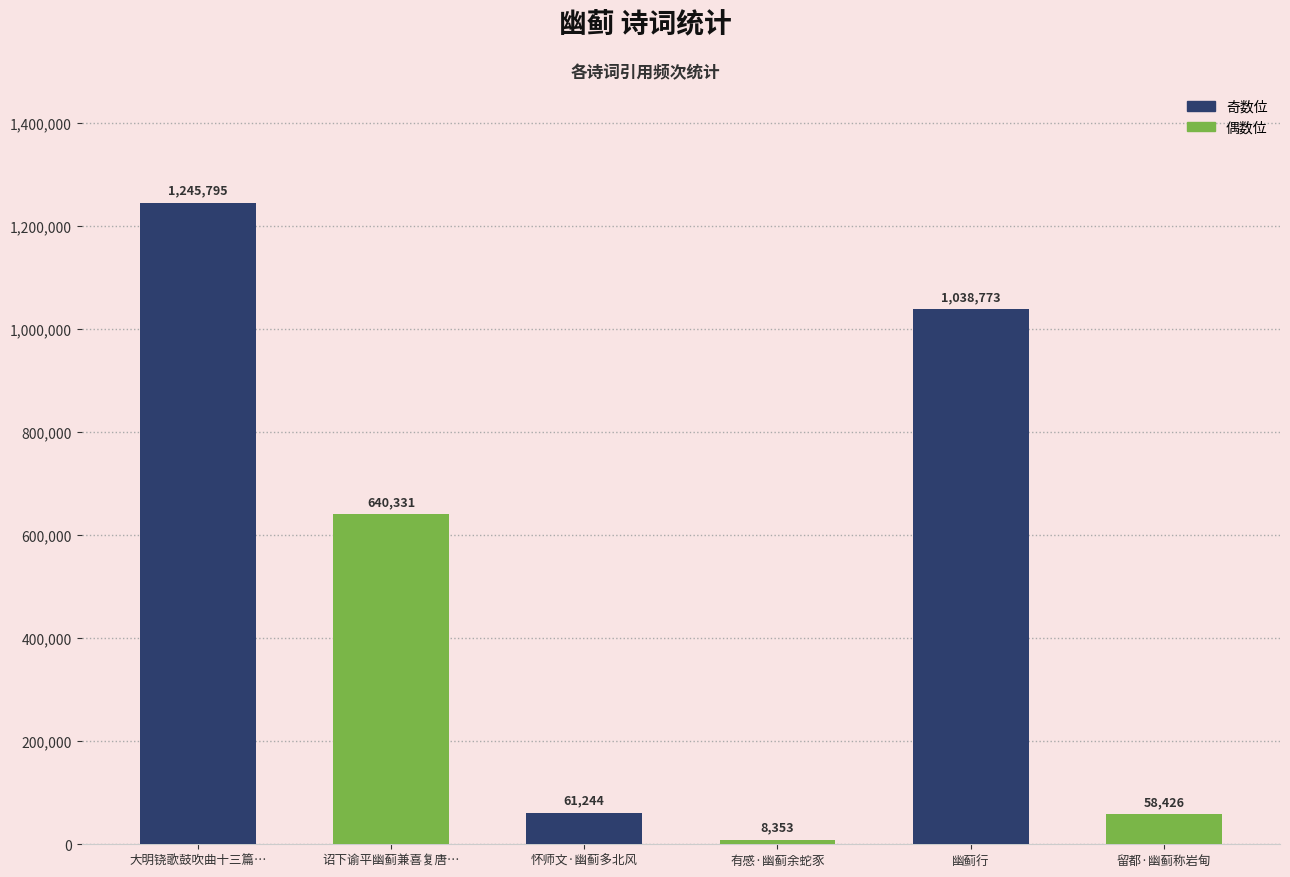

The chart shows a value of 533918 at 幽蓟行. True or false?

False